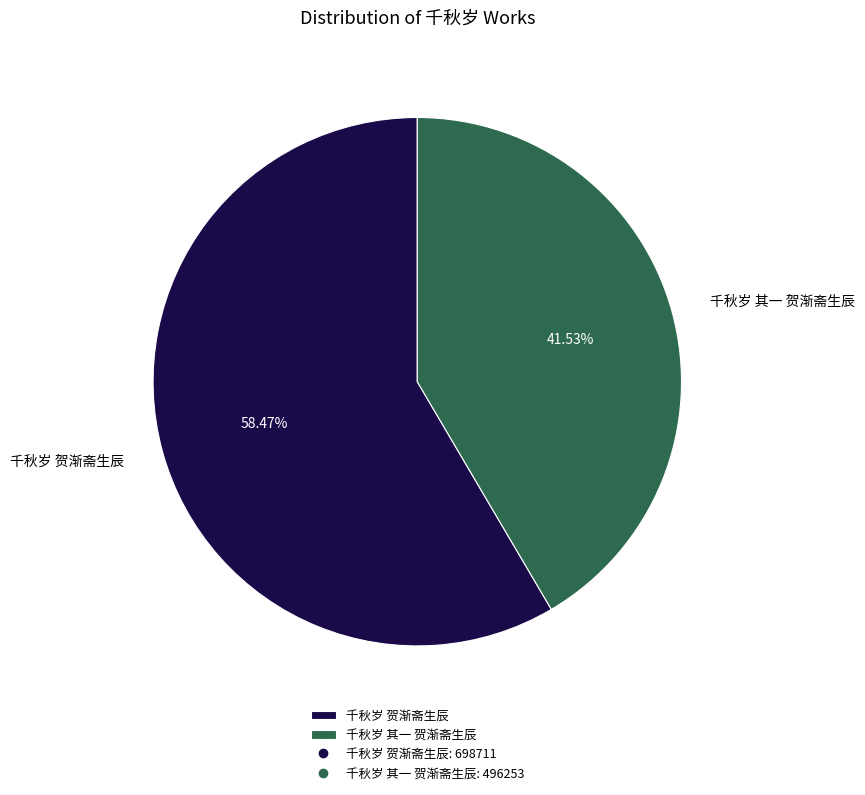

Which slice is the largest?

千秋岁 贺渐斋生辰